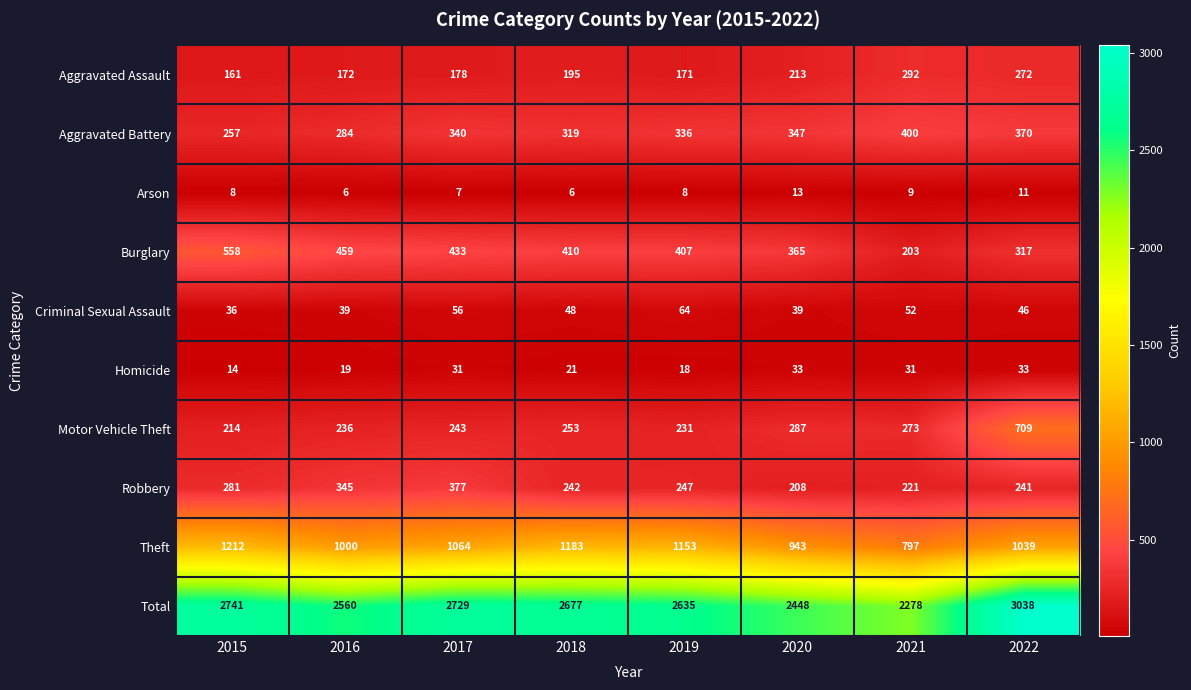

True or false: Theft has a value of 281 at 2020.

False